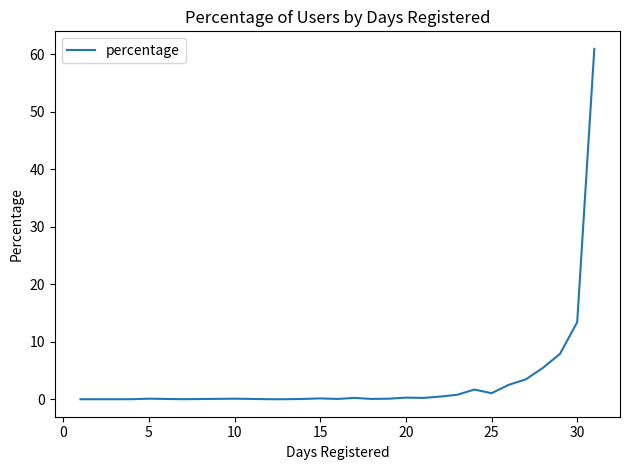

What is the greatest value displayed?

61.0